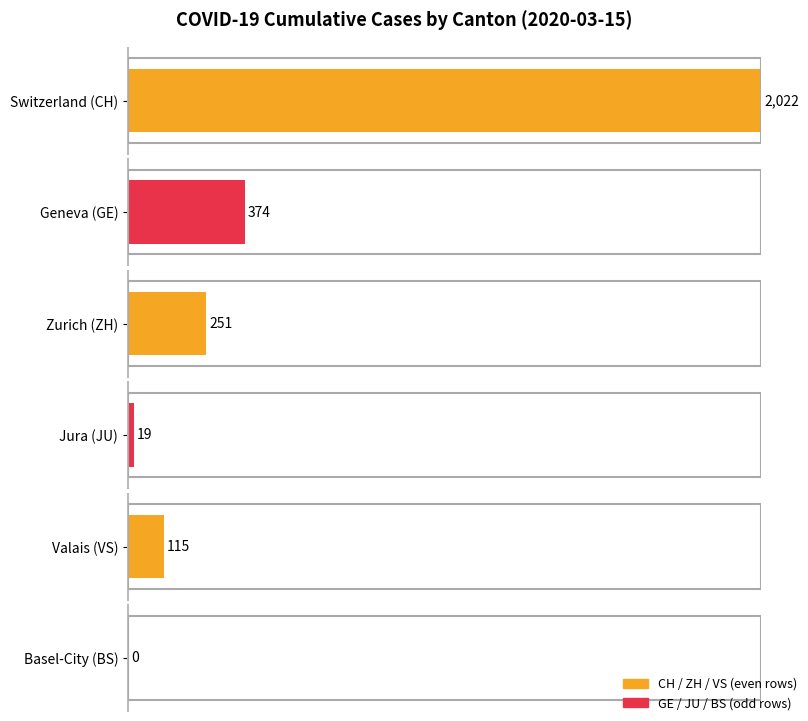

True or false: VS has a value of 1 at 2020-03-03.

False